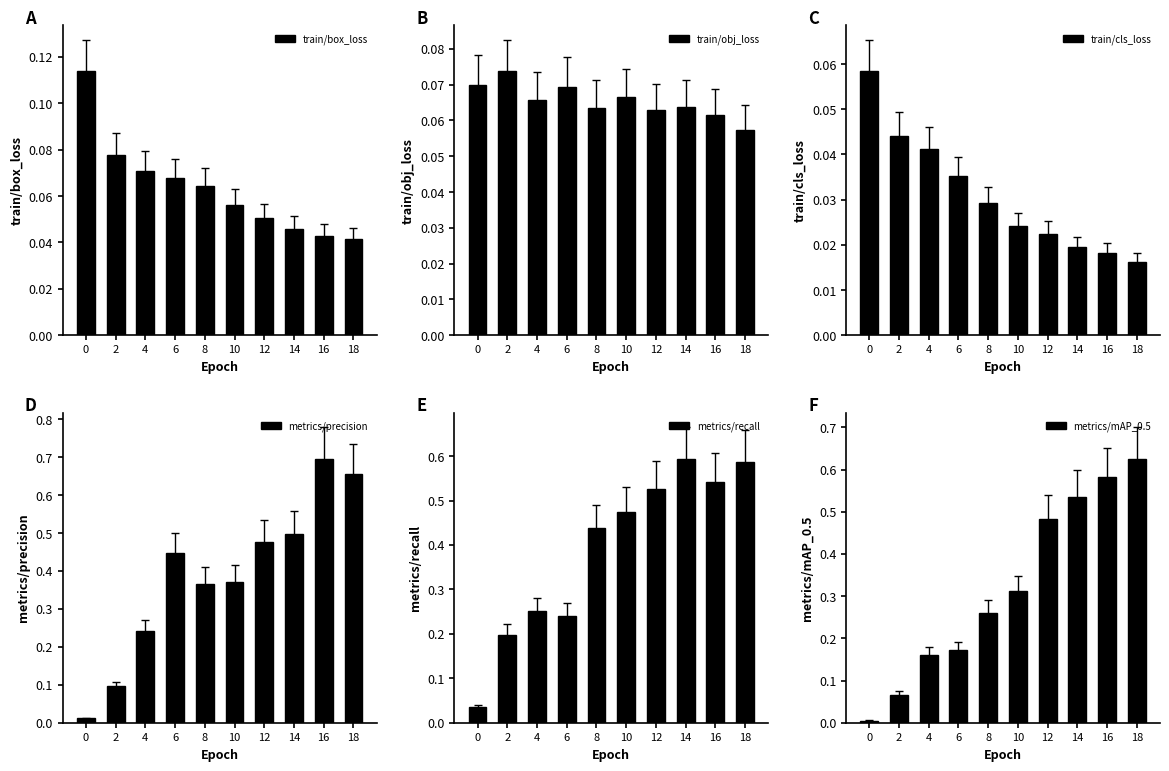

What is the difference between the metrics/precision values at 18 and 10?

0.3